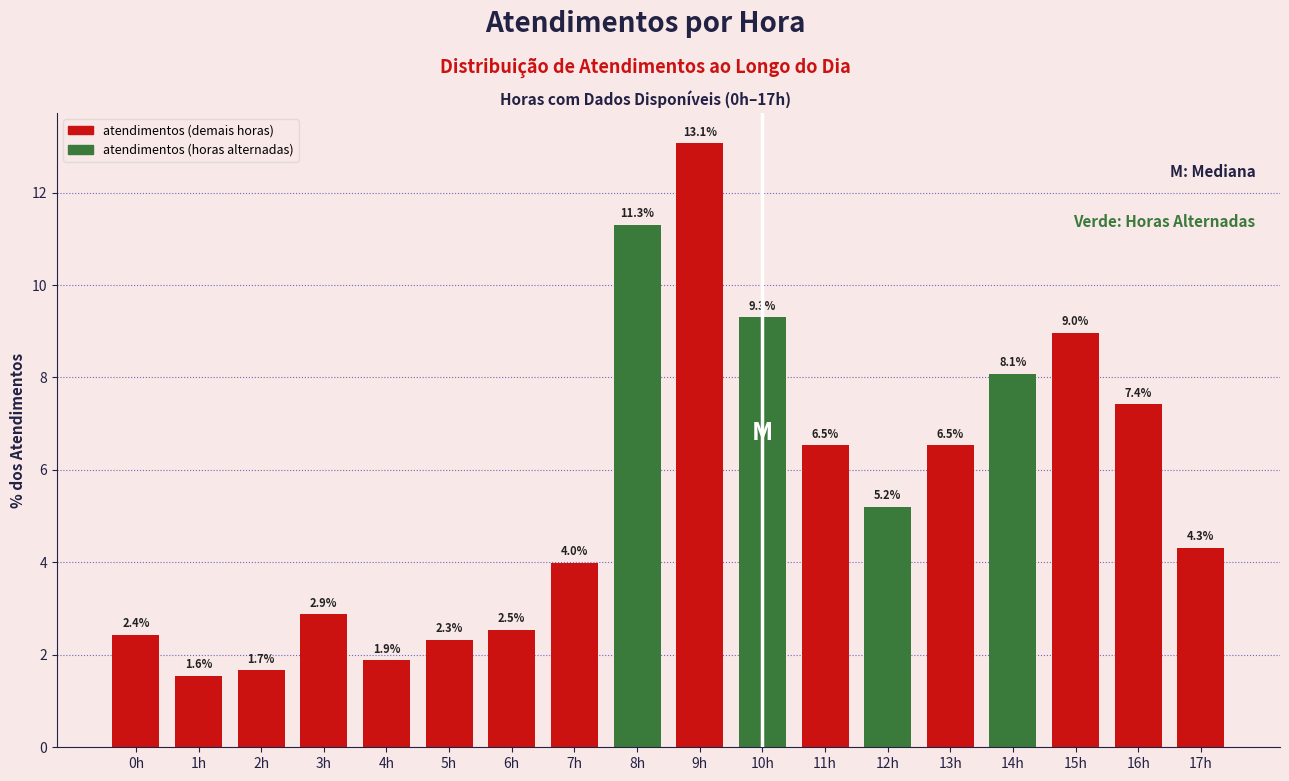

Reading left to right, list all the values displayed in this chart.

2.4	1.6	1.7	2.9	1.9	2.3	2.5	4.0	11.3	13.1	9.3	6.5	5.2	6.5	8.1	9.0	7.4	4.3